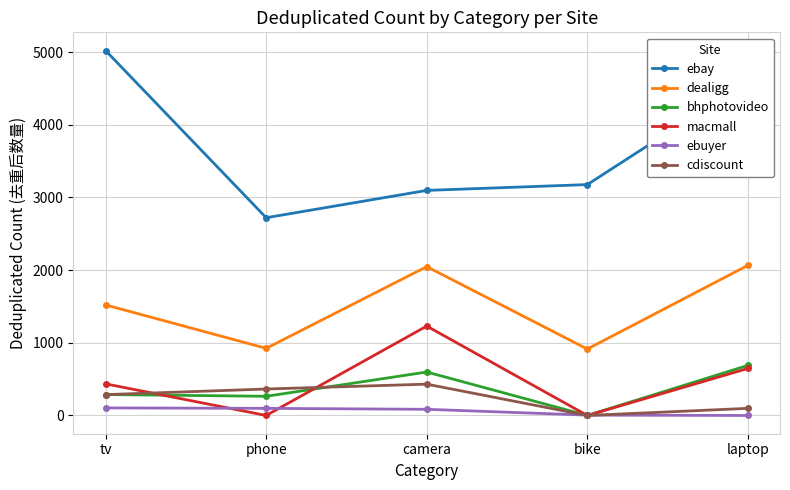

What is the highest value of the macmall series?

1230